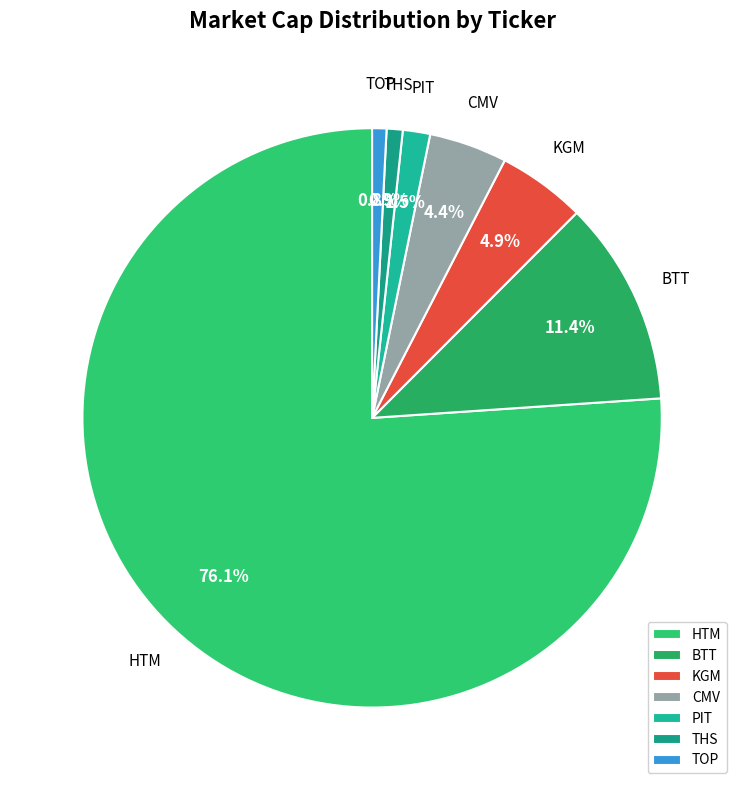

To the nearest percent, what is the difference between the largest and smallest slice percentages?

75%